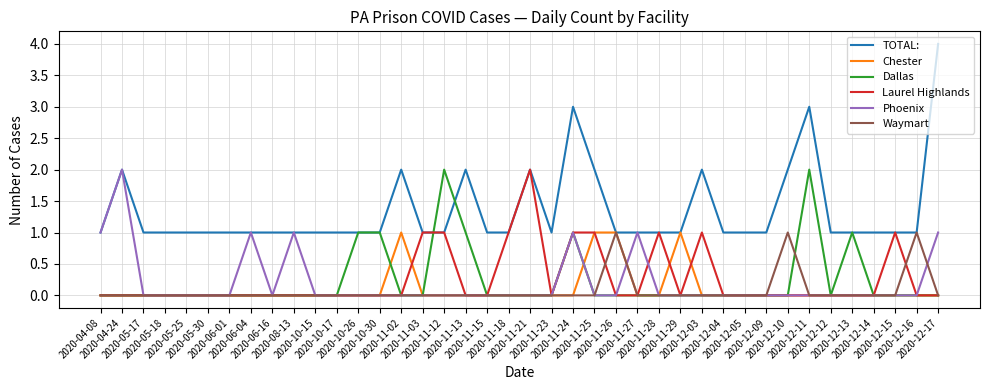

Which series has the largest total across all categories?

TOTAL: